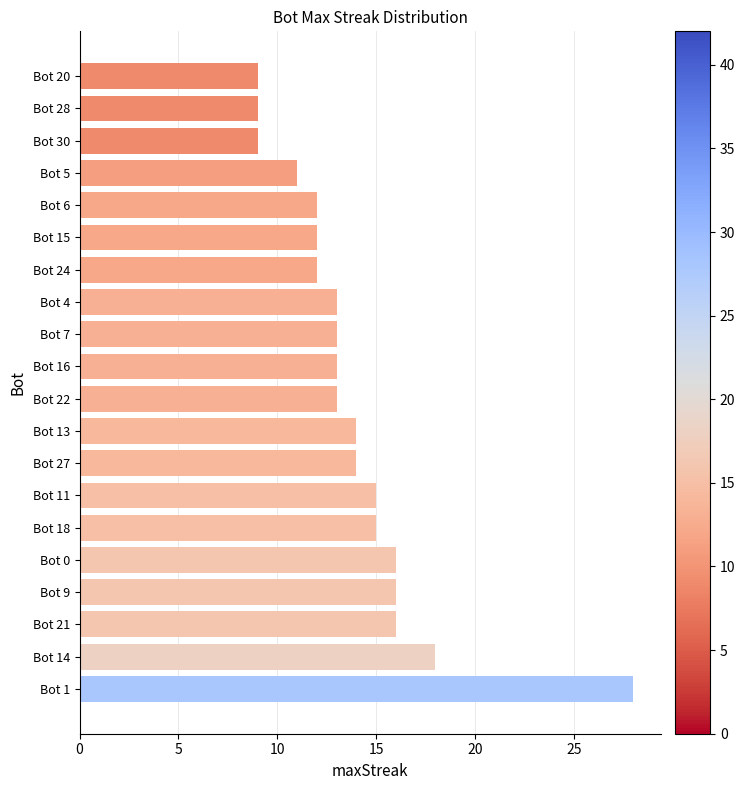

How many distinct data groups are displayed?

1